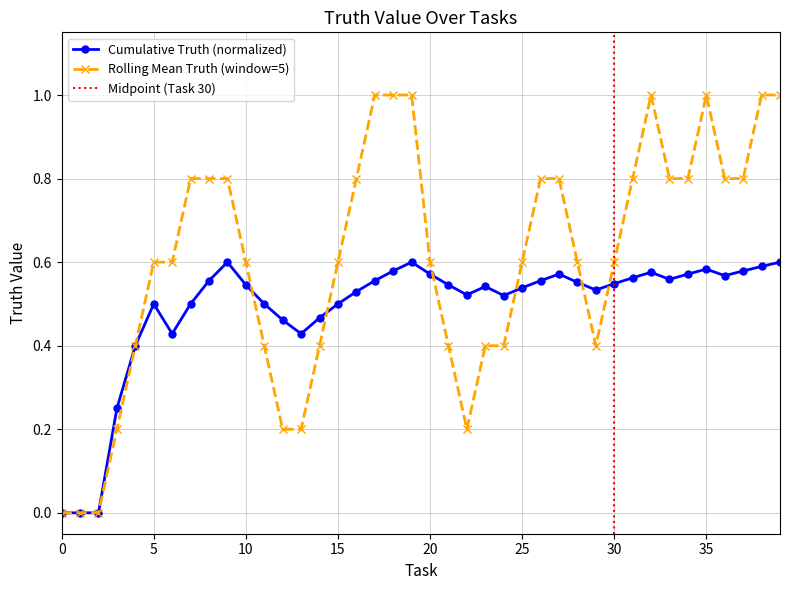

What are all the series names shown in the legend?

Cumulative Truth (normalized), Rolling Mean Truth (window=5)